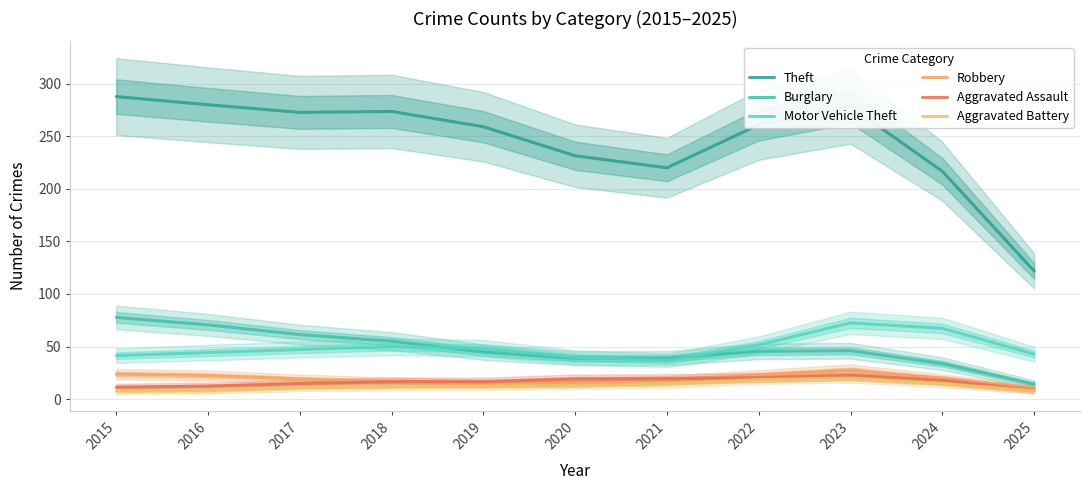

The value of Robbery at 2016 is 22.5. True or false?

True